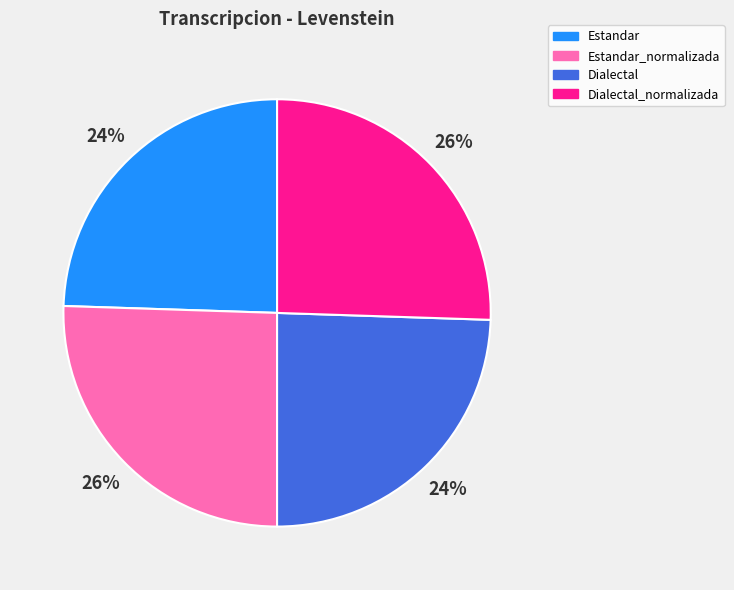

Is there a majority slice in this chart?

No